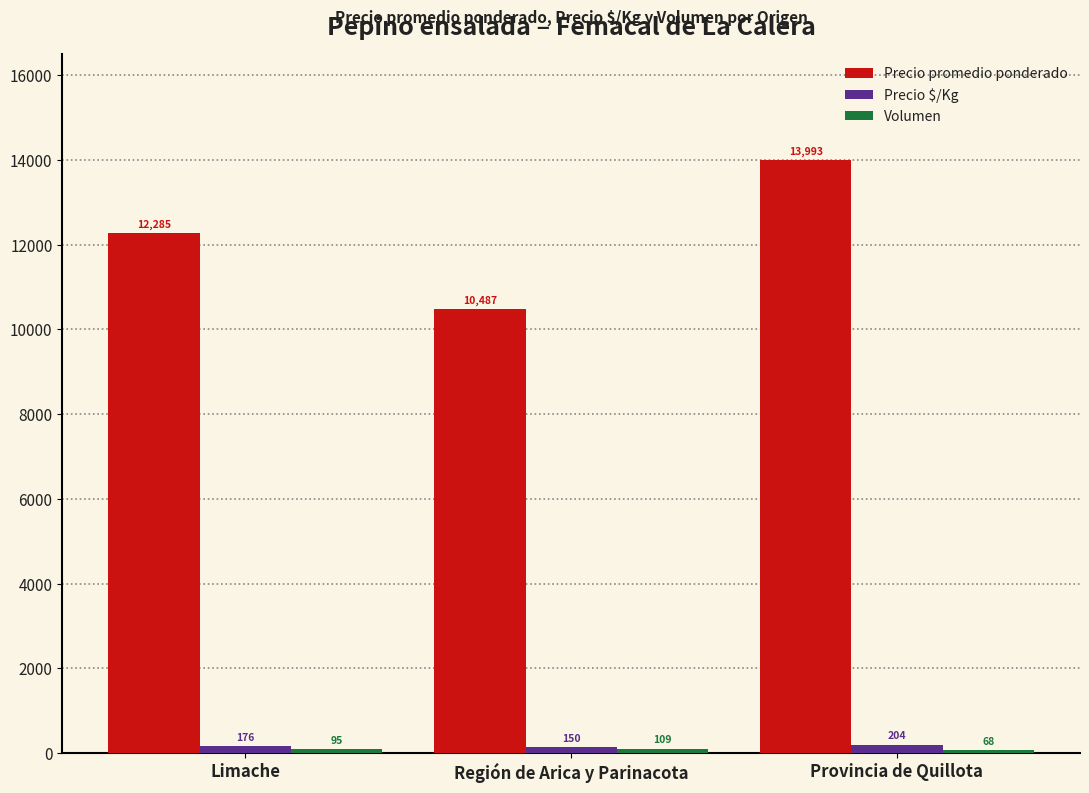

What is the difference between the second highest and minimum values in the Precio $/Kg series?

26